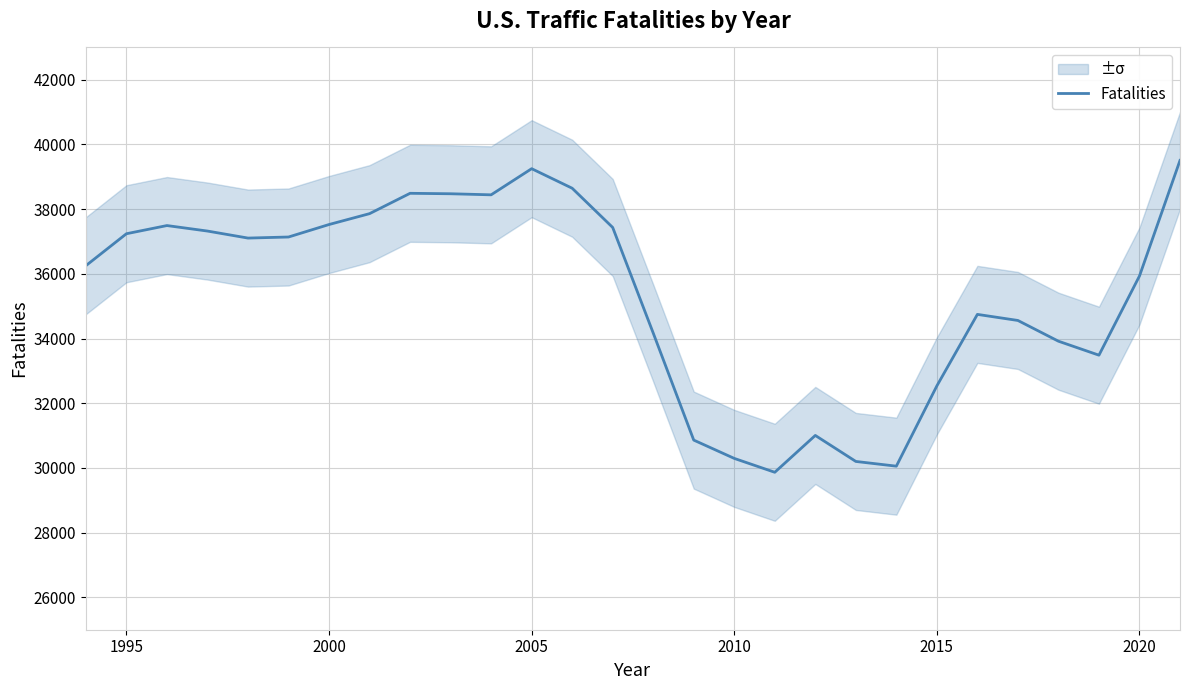

The value of Fatalities at 2005 is 39252. True or false?

True